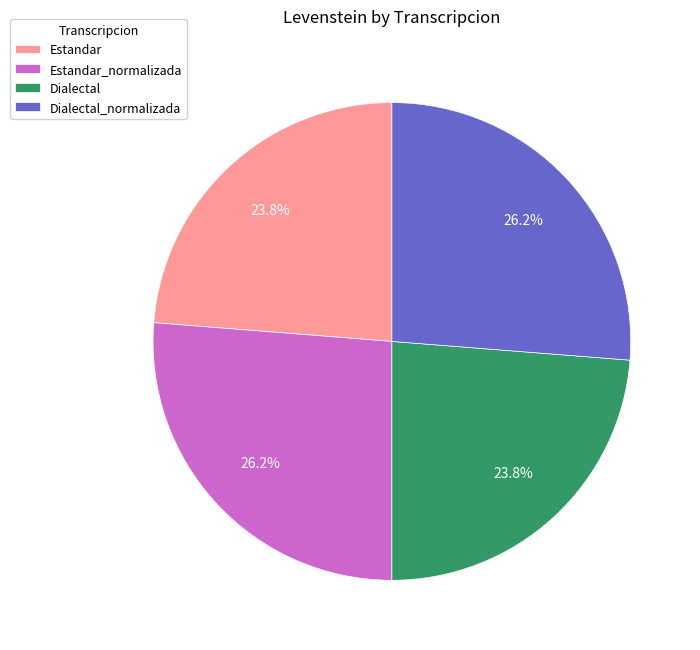

Approximately how many times larger is the value at Dialectal compared to Estandar?

1.0